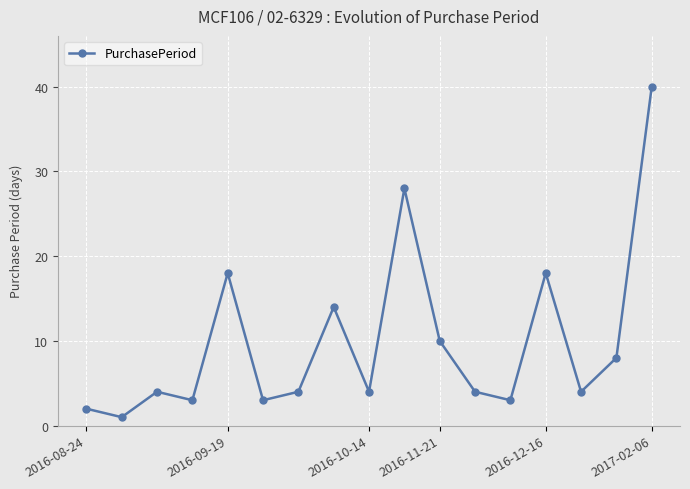

What is the greatest value displayed?

40